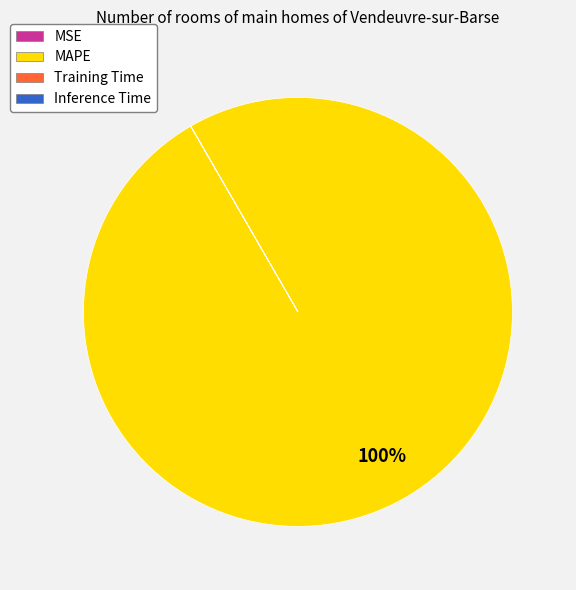

What is the largest slice in the pie chart?

MAPE